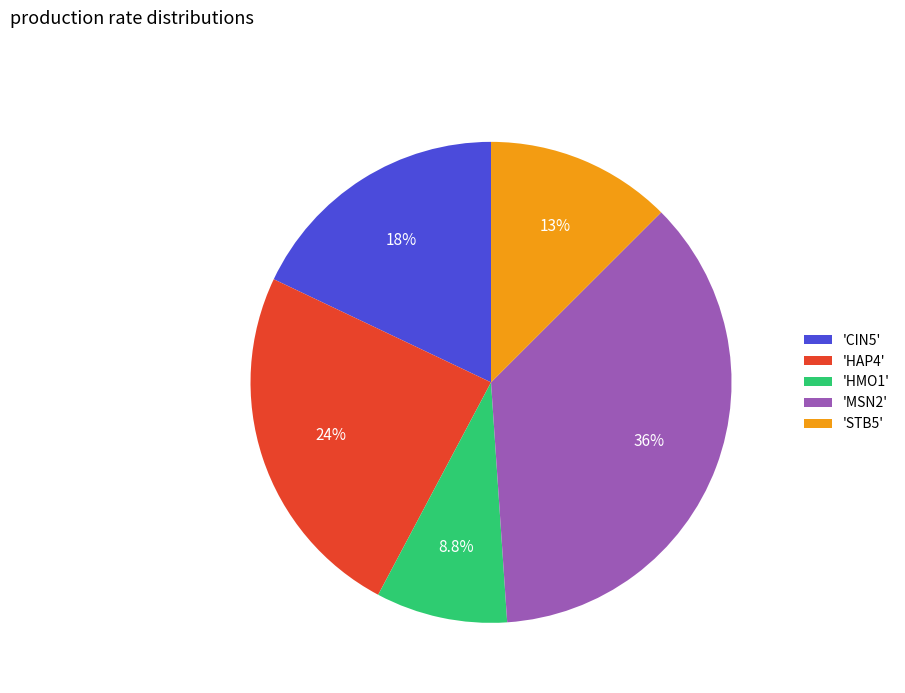

Is the sum of 'STB5' and 'HAP4' greater than half?

No